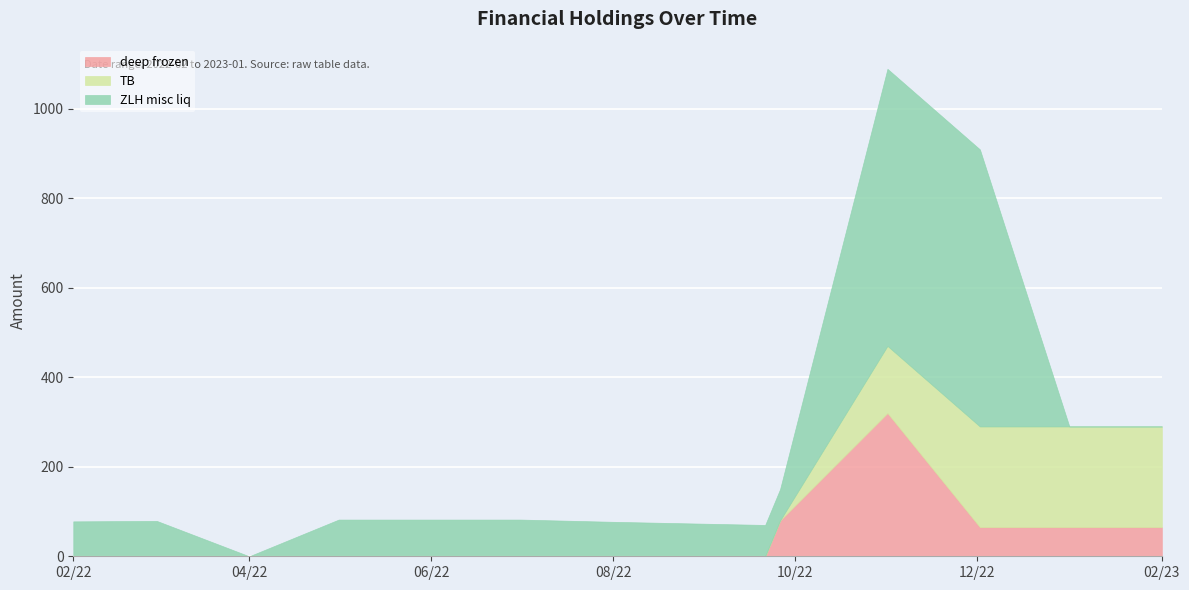

Reading left to right, transcribe all the data shown in this chart.

deep frozen: 0	0	0	0	0	0	0	0	80	320	65	65	65	65
TB: 0	0	0	0	0	0	0	0	0	150	225	225	225	225
ZLH misc liq: 78	79	0	82	82	82	77	70	70	619	619	0	0	0